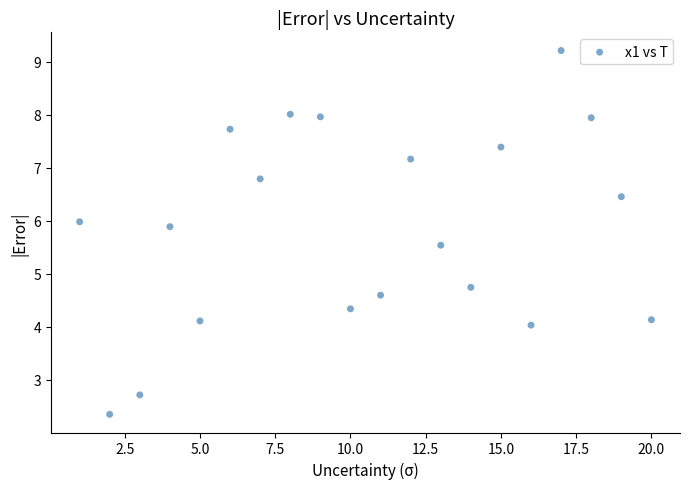

What is the range of X values (max minus min)?

19.0